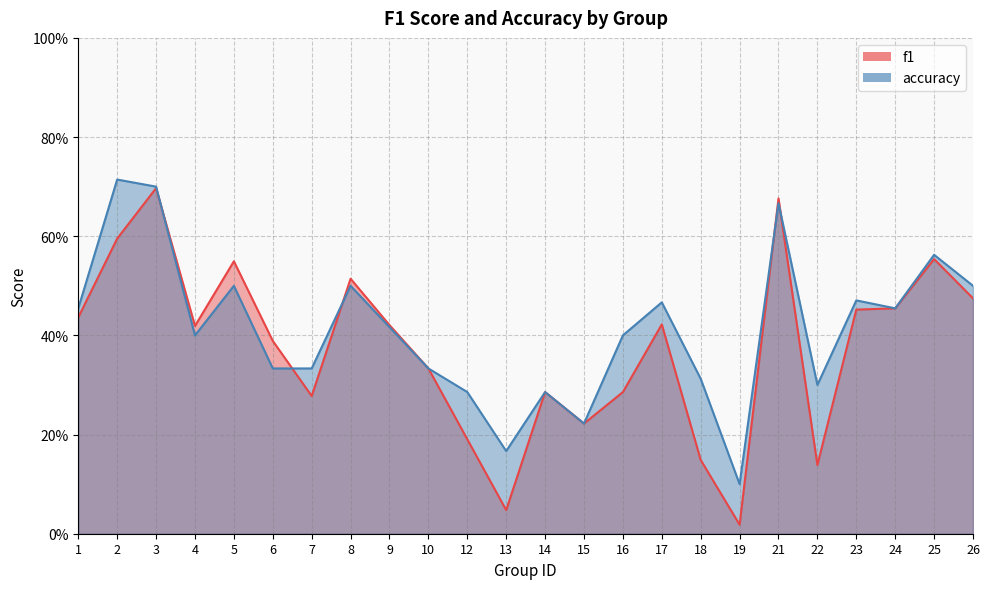

True or false: f1 and accuracy cross at least once.

True